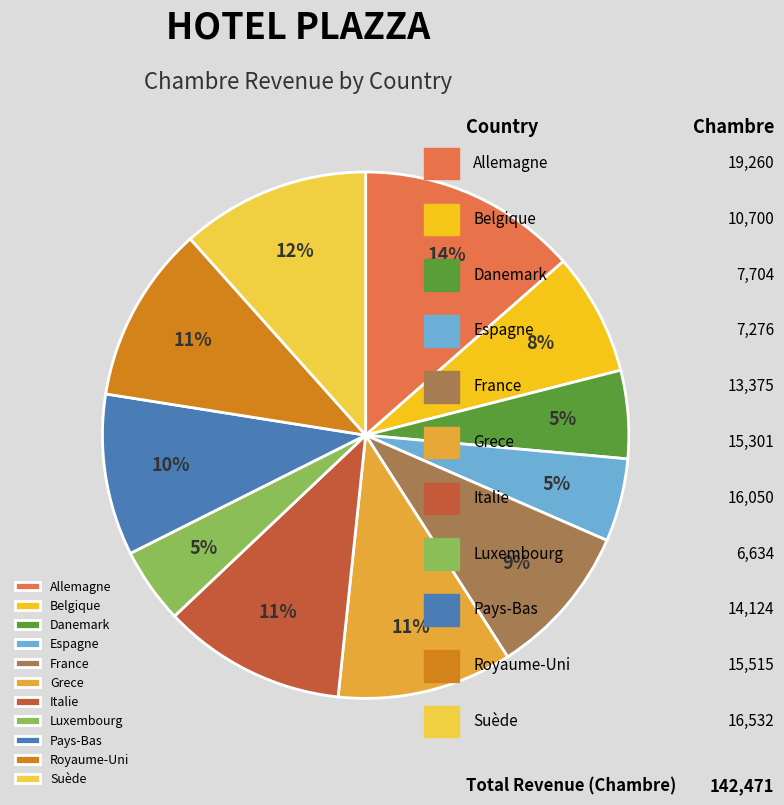

Approximately how many times larger is the value at Suède compared to Pays-Bas?

1.2